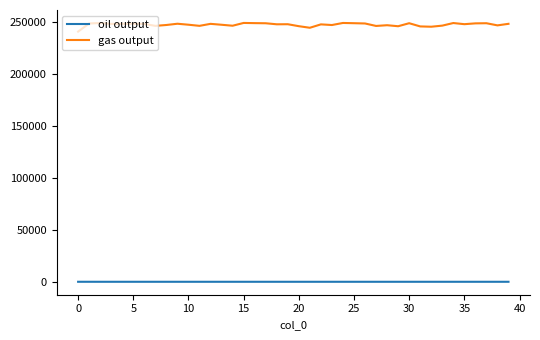

Which series has the largest total across all categories?

gas output